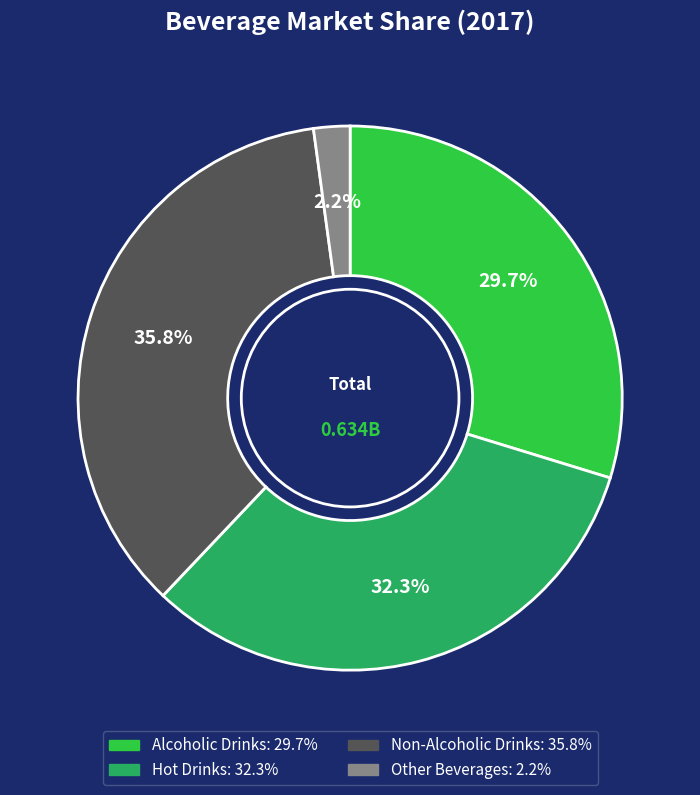

Count the number of slices in the pie.

4